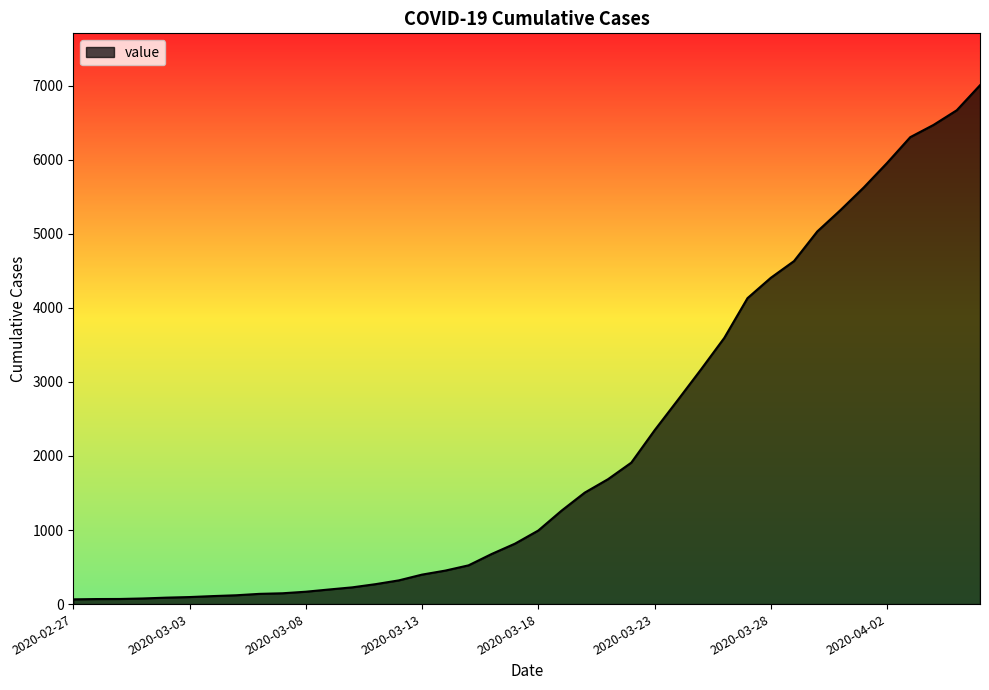

How many lines are shown in the chart?

1